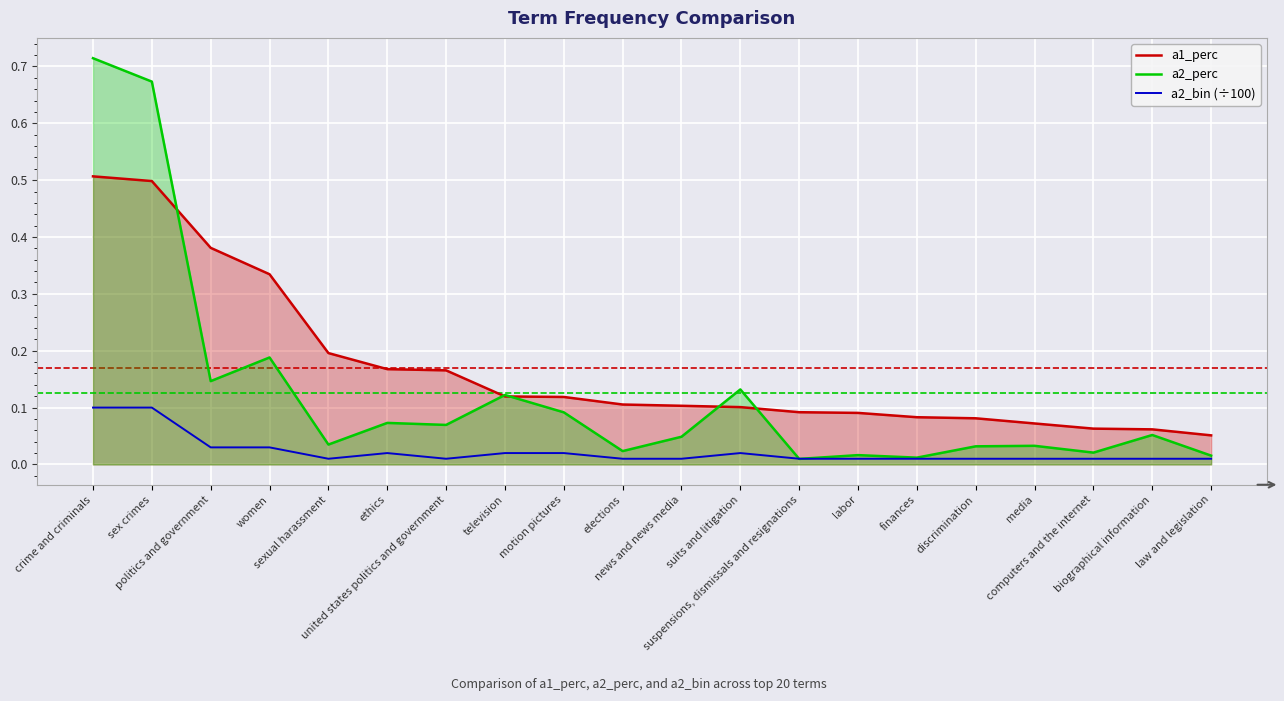

What is the sum of all a2_perc values?

2.5